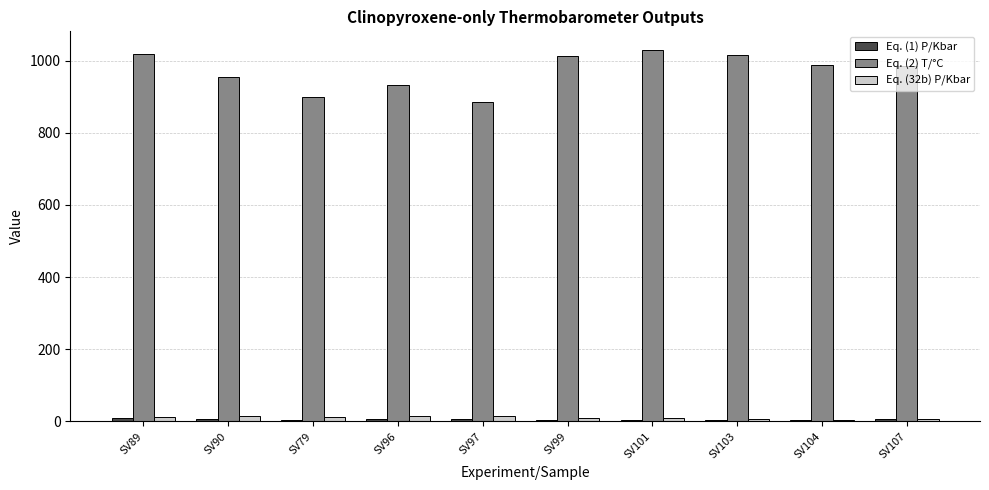

Count the number of categories in the chart.

10